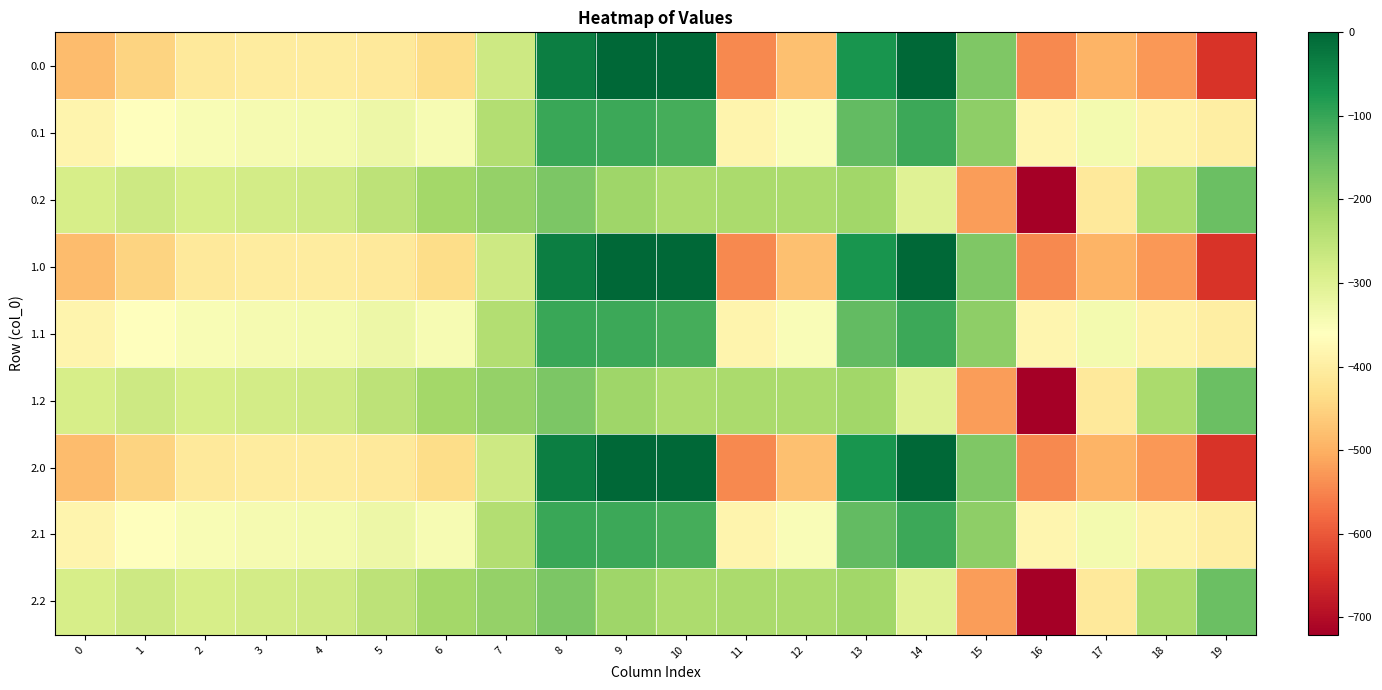

Reading left to right, extract all data points from this chart.

0.0: 0=-482.0	1=-449.5	2=-410.3	3=-404.4	4=-404.9	5=-410.8	6=-435.0	7=-270.7	8=-35.0	9=0.0	10=0.0	11=-544.3	12=-477.2	13=-70.2	14=-0.3	15=-172.8	16=-545.4	17=-493.8	18=-529.6	19=-644.5
0.1: 0=-384.6	1=-361.1	2=-347.9	3=-342.7	4=-339.6	5=-329.5	6=-345.2	7=-234.9	8=-102.3	9=-104.8	10=-114.0	11=-384.7	12=-350.8	13=-141.2	14=-105.5	15=-190.4	16=-380.5	17=-340.1	18=-388.5	19=-399.7
0.2: 0=-287.1	1=-272.7	2=-285.5	3=-281.0	4=-274.4	5=-248.1	6=-216.4	7=-199.0	8=-169.5	9=-209.6	10=-228.0	11=-225.2	12=-224.3	13=-212.2	14=-301.9	15=-522.2	16=-721.2	17=-409.5	18=-223.1	19=-151.1
1.0: 0=-482.0	1=-449.5	2=-410.3	3=-404.4	4=-404.9	5=-410.8	6=-435.0	7=-270.7	8=-35.0	9=0.0	10=0.0	11=-544.3	12=-477.2	13=-70.2	14=-0.3	15=-172.8	16=-545.4	17=-493.8	18=-529.6	19=-644.5
1.1: 0=-384.6	1=-361.1	2=-347.9	3=-342.7	4=-339.6	5=-329.5	6=-345.2	7=-234.9	8=-102.3	9=-104.8	10=-114.0	11=-384.7	12=-350.8	13=-141.2	14=-105.5	15=-190.4	16=-380.5	17=-340.1	18=-388.5	19=-399.7
1.2: 0=-287.1	1=-272.7	2=-285.5	3=-281.0	4=-274.4	5=-248.1	6=-216.4	7=-199.0	8=-169.5	9=-209.6	10=-228.0	11=-225.2	12=-224.3	13=-212.2	14=-301.9	15=-522.2	16=-721.2	17=-409.5	18=-223.1	19=-151.1
2.0: 0=-482.0	1=-449.5	2=-410.3	3=-404.4	4=-404.9	5=-410.8	6=-435.0	7=-270.7	8=-35.0	9=0.0	10=0.0	11=-544.3	12=-477.2	13=-70.2	14=-0.3	15=-172.8	16=-545.4	17=-493.8	18=-529.6	19=-644.5
2.1: 0=-384.6	1=-361.1	2=-347.9	3=-342.7	4=-339.6	5=-329.5	6=-345.2	7=-234.9	8=-102.3	9=-104.8	10=-114.0	11=-384.7	12=-350.8	13=-141.2	14=-105.5	15=-190.4	16=-380.5	17=-340.1	18=-388.5	19=-399.7
2.2: 0=-287.1	1=-272.7	2=-285.5	3=-281.0	4=-274.4	5=-248.1	6=-216.4	7=-199.0	8=-169.5	9=-209.6	10=-228.0	11=-225.2	12=-224.3	13=-212.2	14=-301.9	15=-522.2	16=-721.2	17=-409.5	18=-223.1	19=-151.1